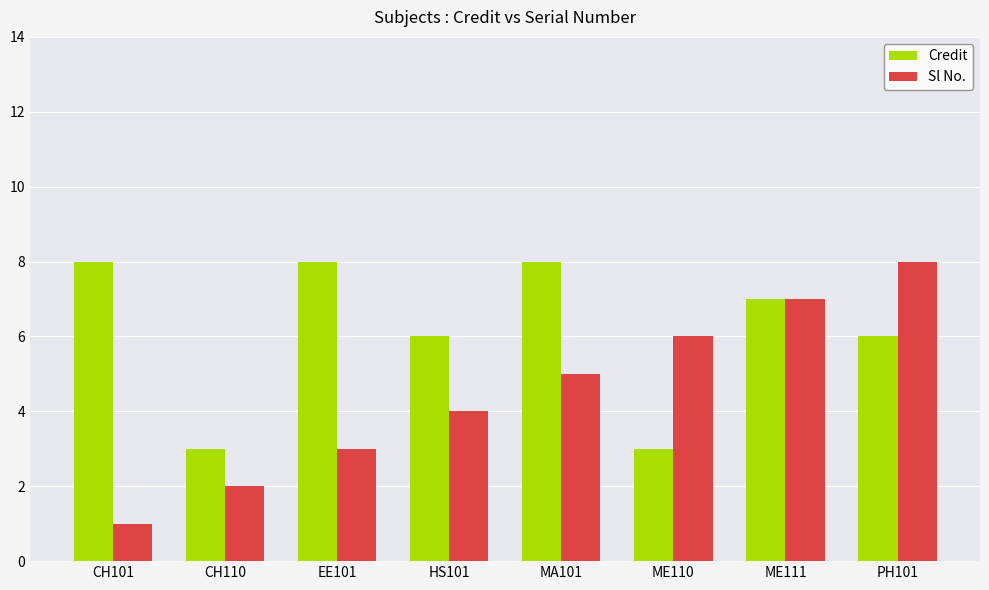

Which series has the largest total across all categories?

Credit